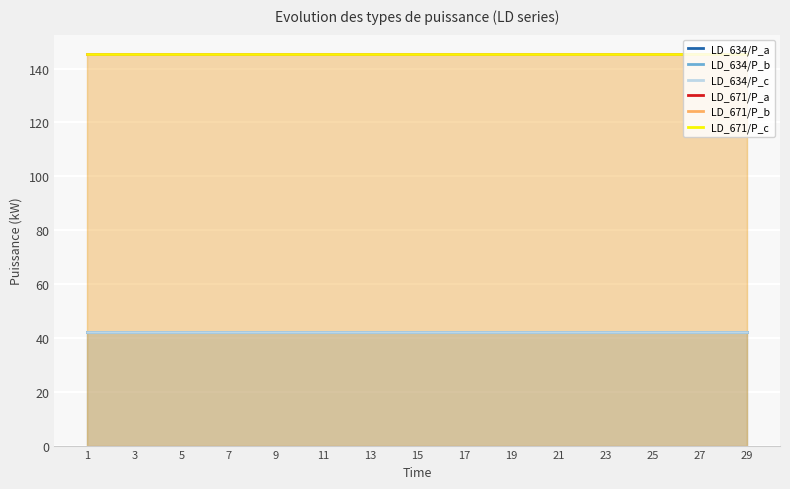

True or false: LD_634/P_b and LD_671/P_a cross at least once.

False